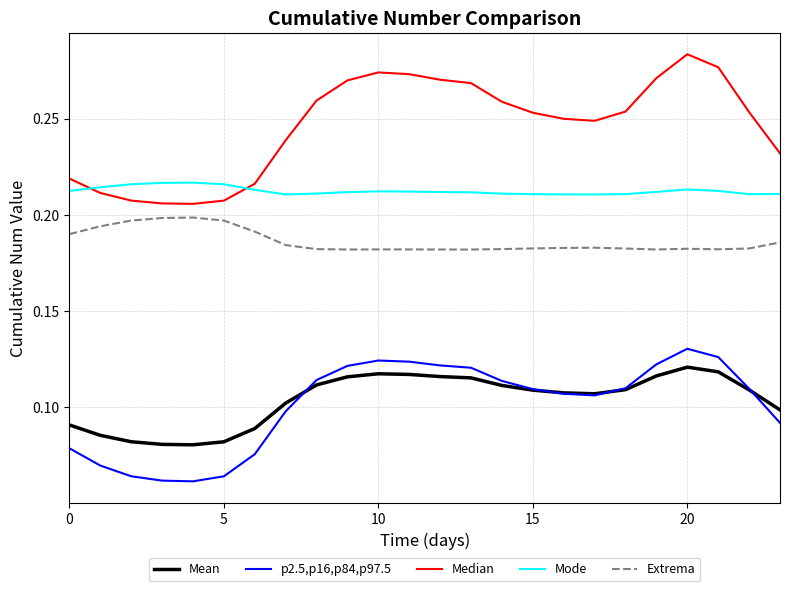

Which series has the widest spread of values?

Median